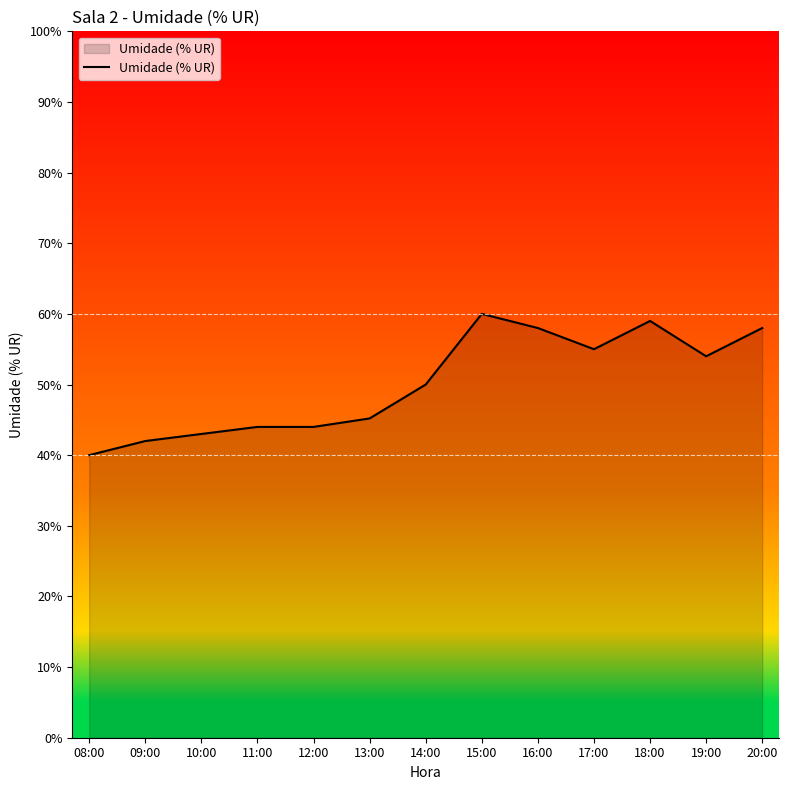

Reading left to right, what are all the values shown in this chart?

40.0	42.0	43.0	44.0	44.0	45.2	50.0	60.0	58.0	55.0	59.0	54.0	58.0